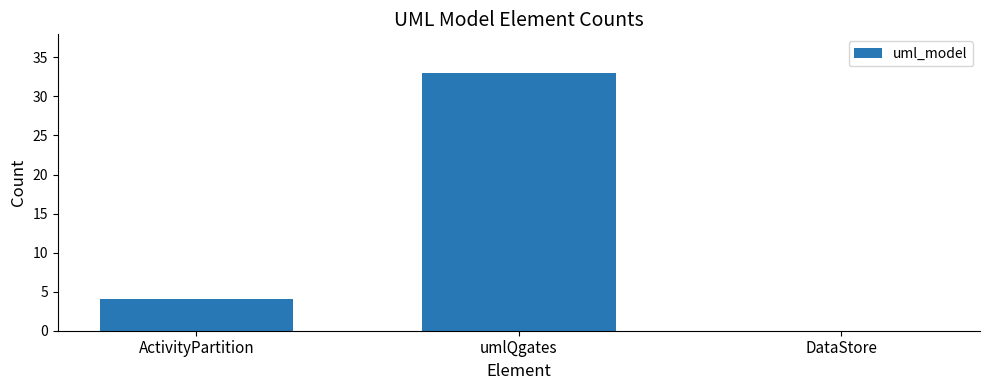

True or false: the data shows 43 at umlQgates.

False